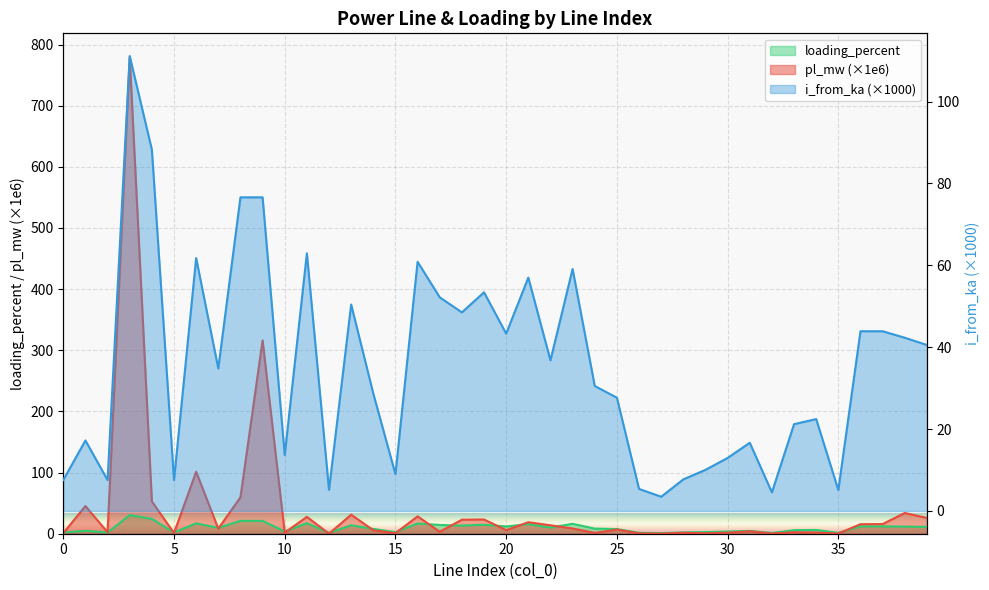

True or false: i_from_ka and loading_percent intersect in this chart.

False